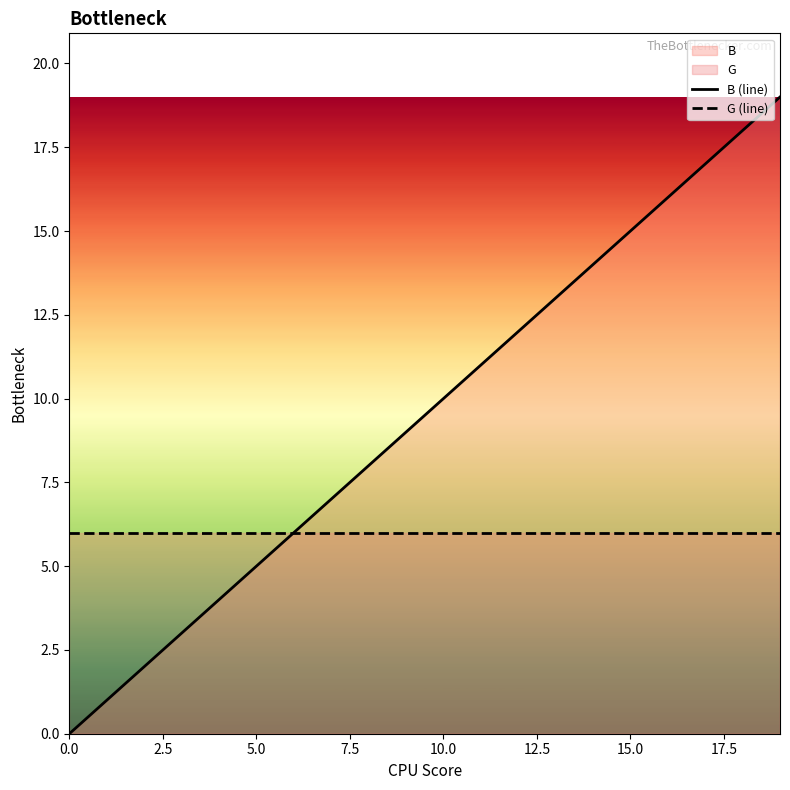

Is it true that B (line) equals 15 at 15.0?

True